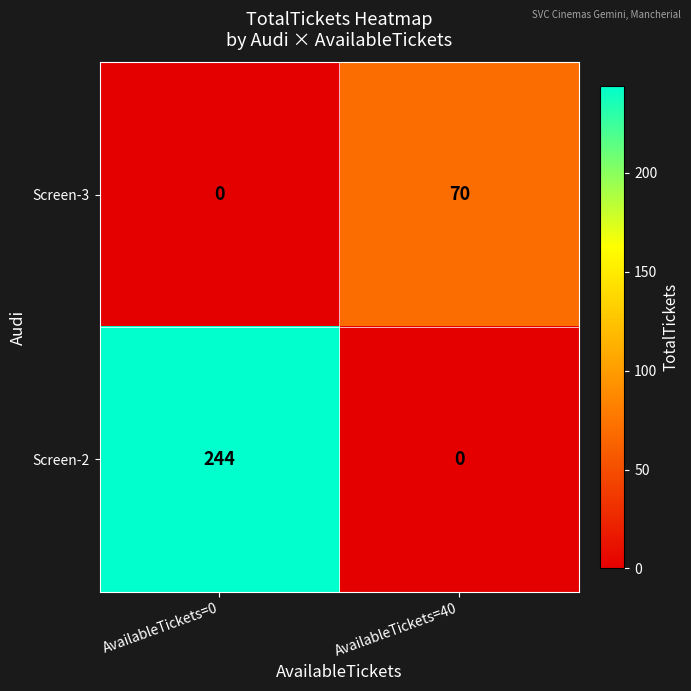

Between AvailableTickets=0 and AvailableTickets=40, which series saw the biggest shift?

Screen-2